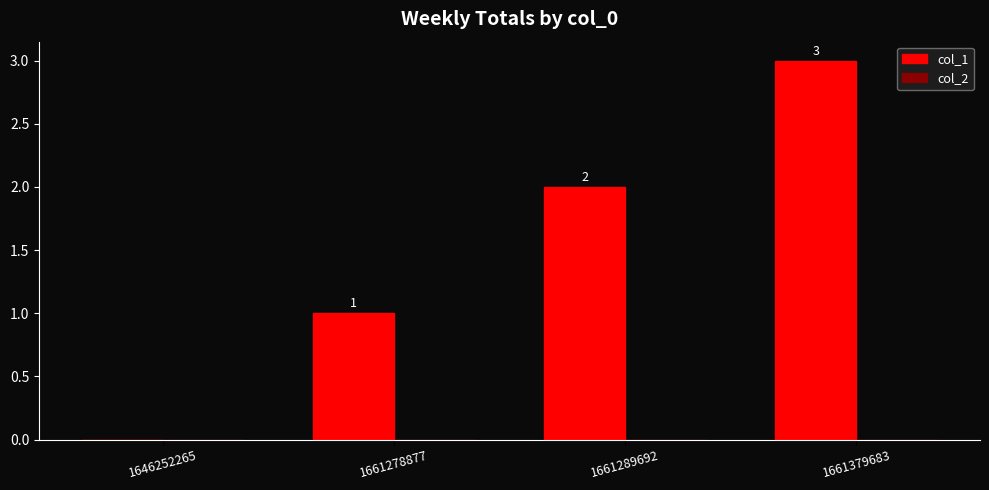

What is the maximum value shown in the chart?

3